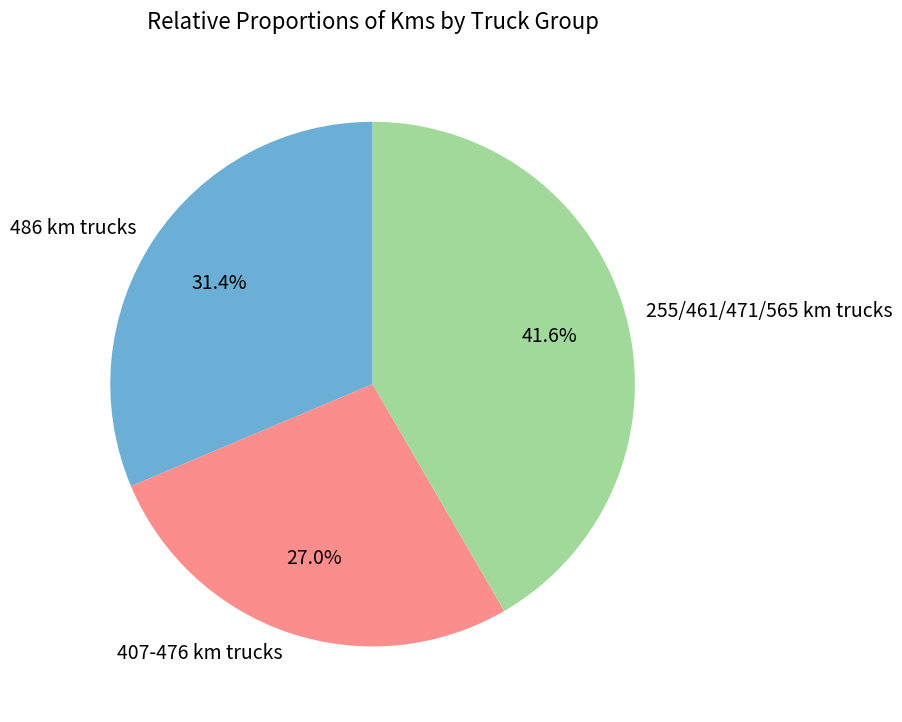

Approximately how many times larger is the value at 486 km trucks compared to 407-476 km trucks?

1.2